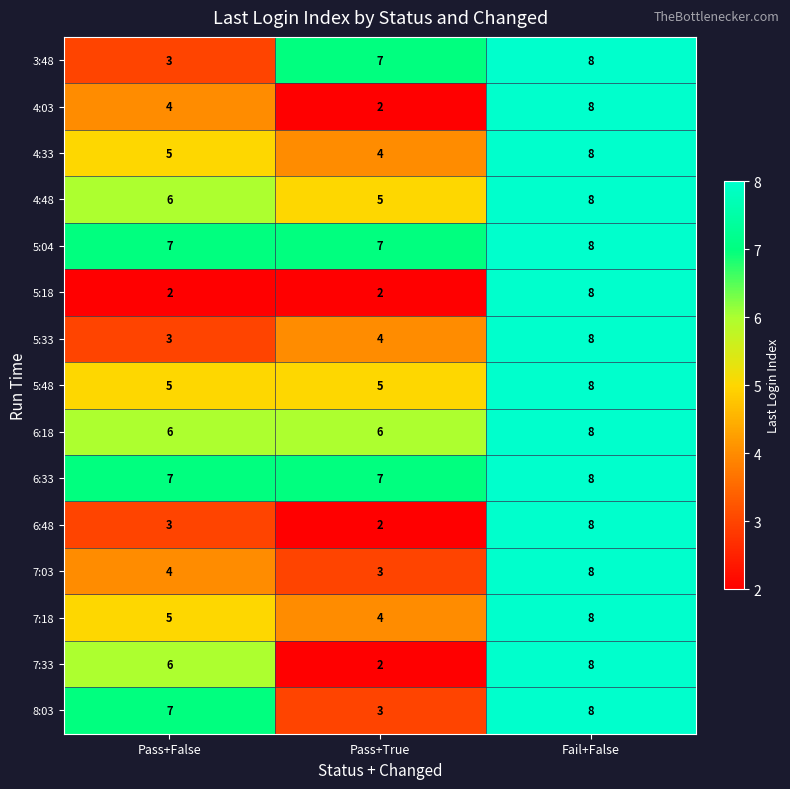

What is the approximate value of 7:18 at Fail+False?

8